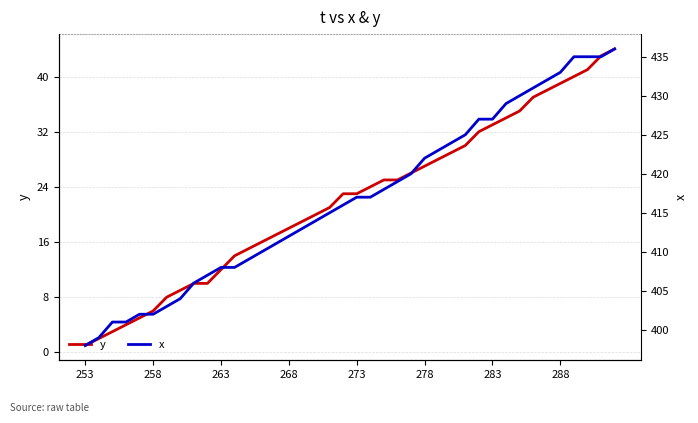

The y series shows 52 at 283. True or false?

False